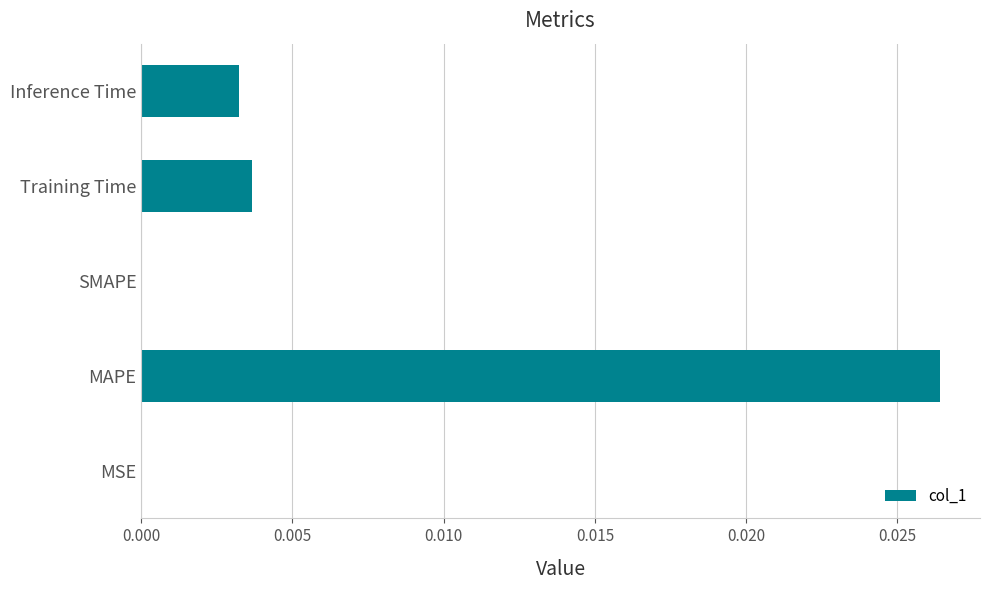

Is it true that the value at MAPE is 0.0?

True